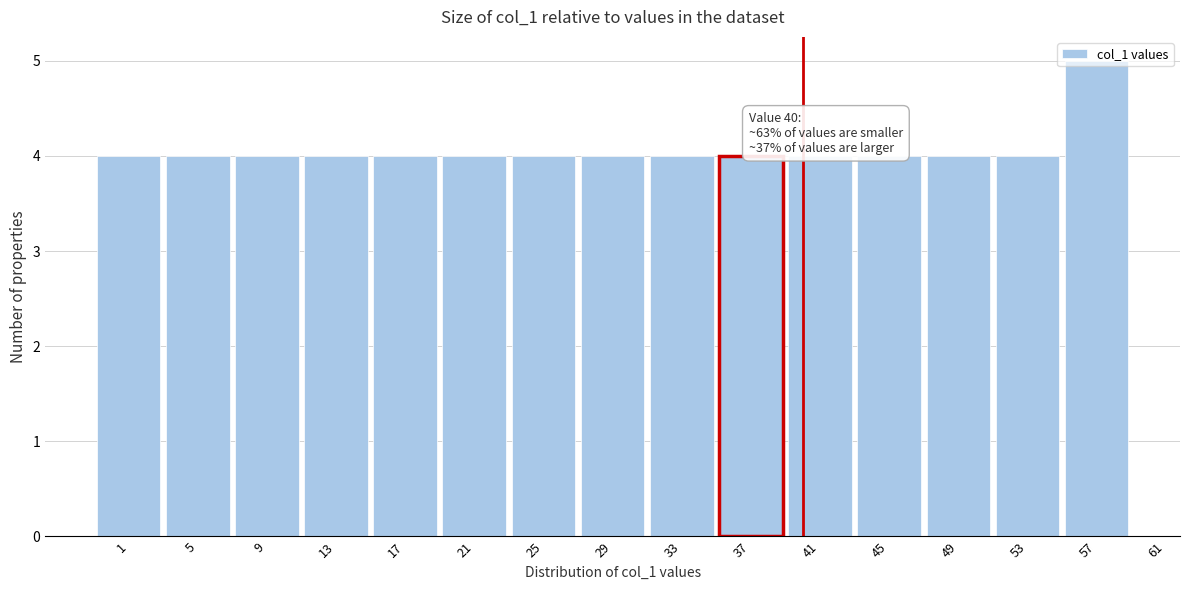

What is the change in value from 21 to 57?

+1